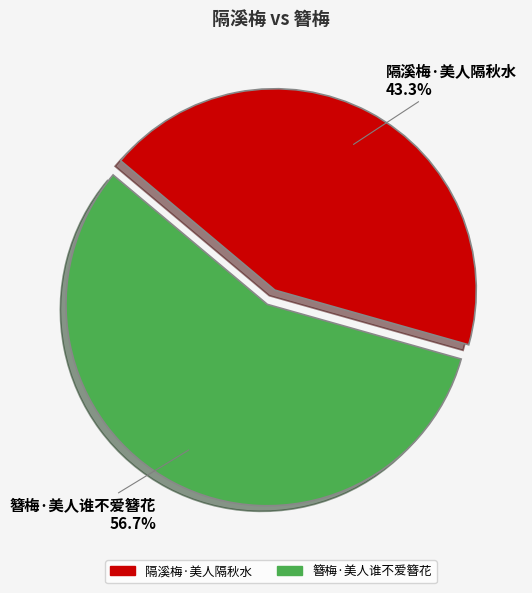

To the nearest percent, what is the combined percentage of 隔溪梅·美人隔秋水 and 簪梅·美人谁不爱簪花?

100%